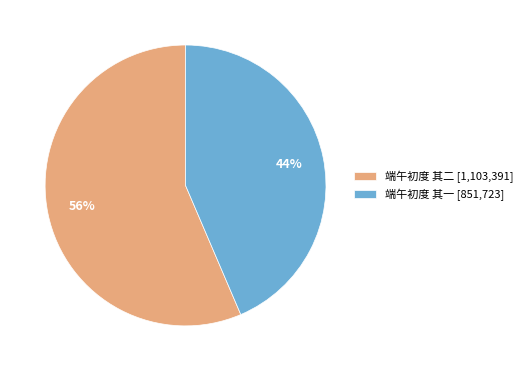

Do 端午初度 其一 and 端午初度 其二 together represent more than half of the pie?

Yes